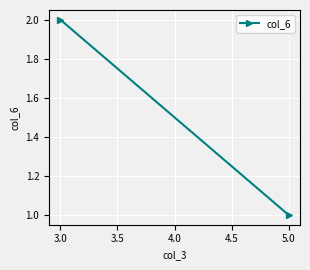

What is the minimum value shown in the chart?

1